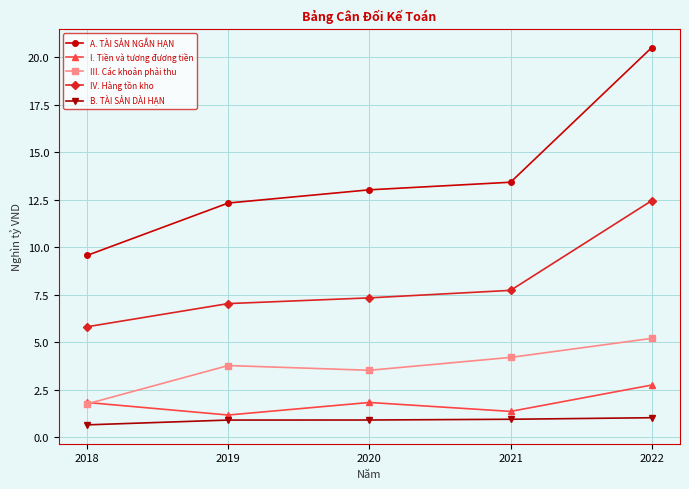

Which series has the largest range (max minus min)?

A. TÀI SẢN NGẮN HẠN